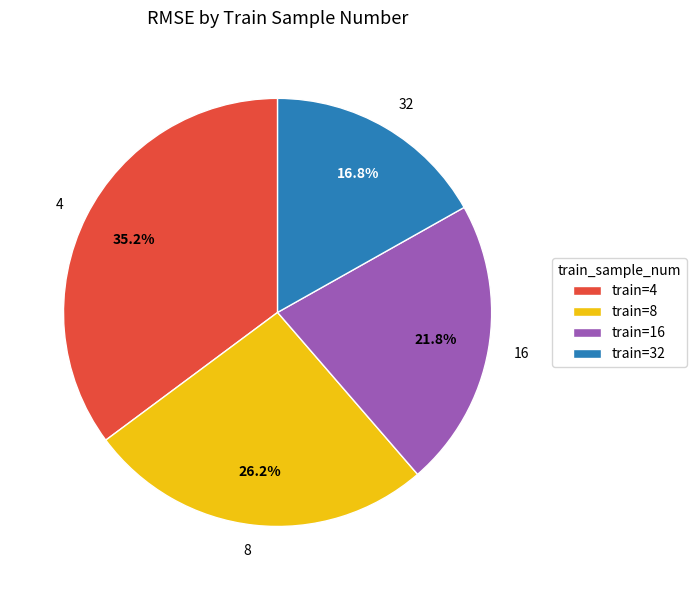

Does 4 represent more than half of the total?

No